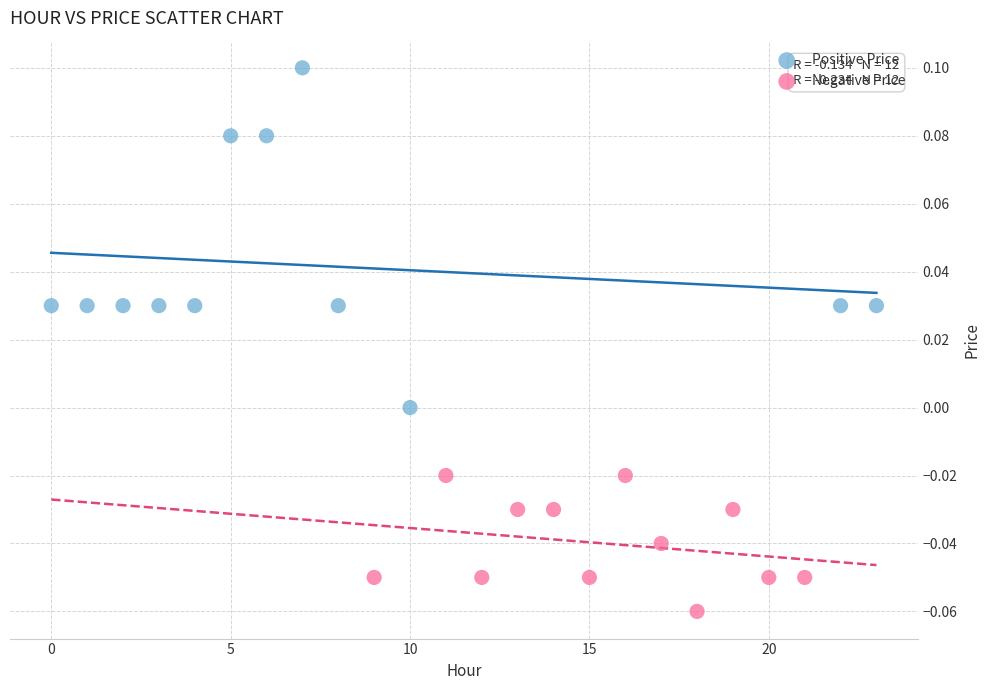

Which series reaches the maximum Y coordinate?

Positive Price